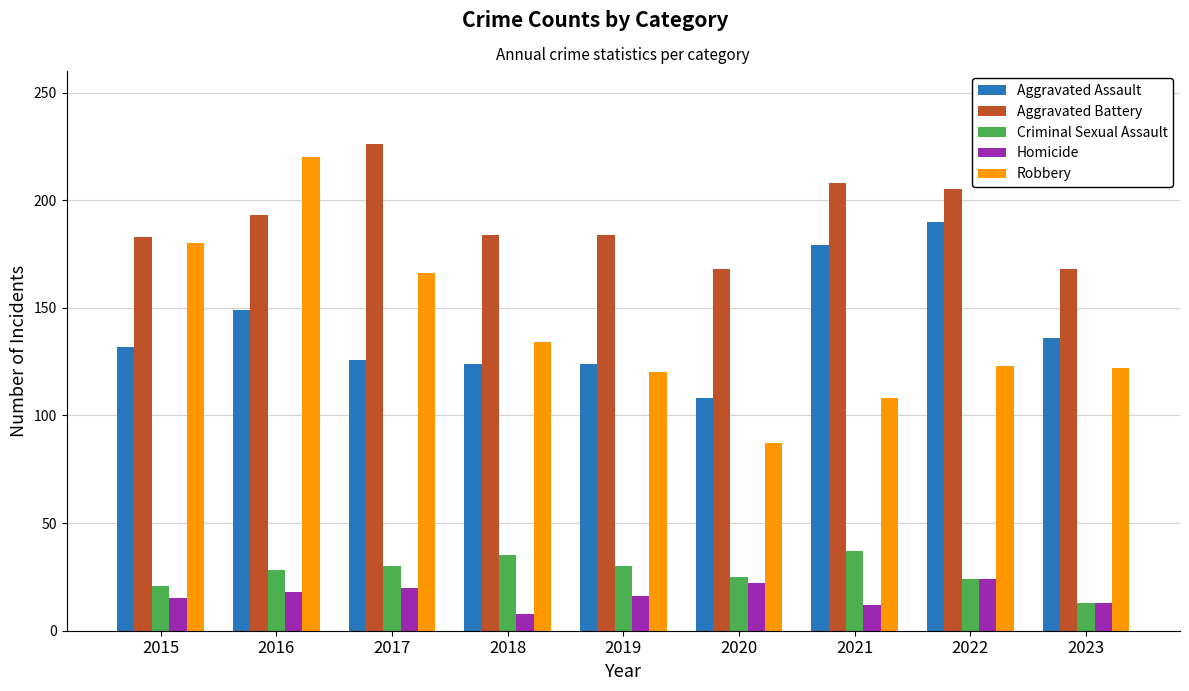

Is the value of Criminal Sexual Assault at 2018 greater than the value of Homicide at 2023?

Yes